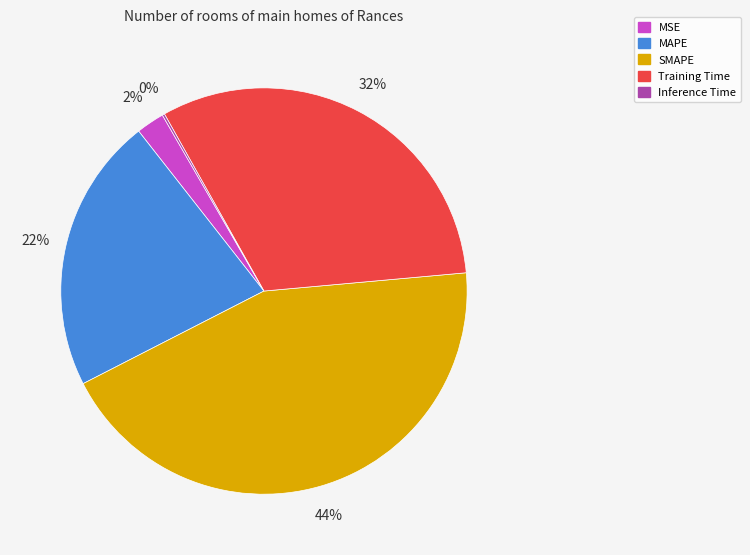

To the nearest percent, what is the combined percentage of MSE and MAPE?

24%